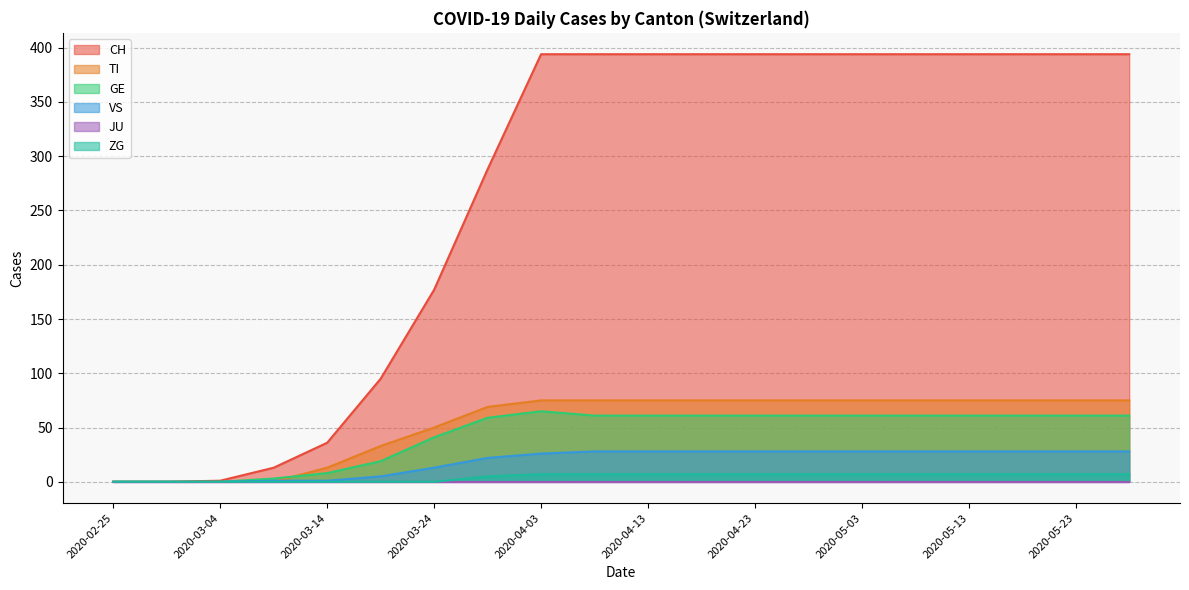

True or false: VS and CH cross at least once.

False